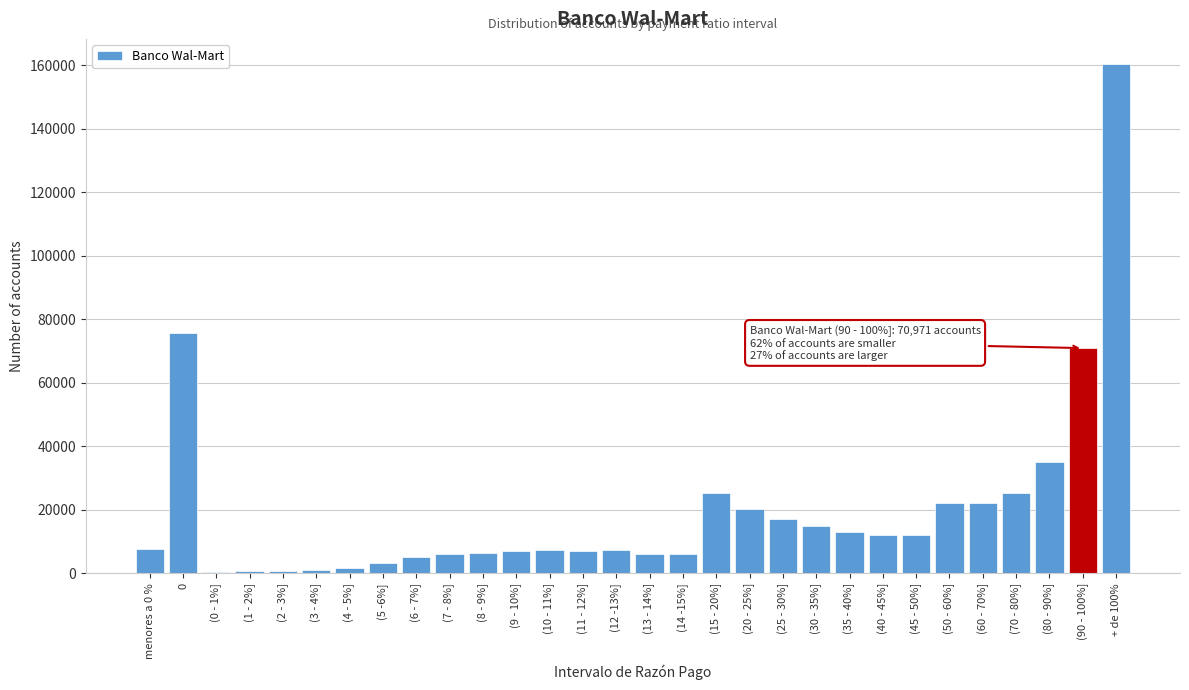

Which category has the highest value across all series?

+ de 100%